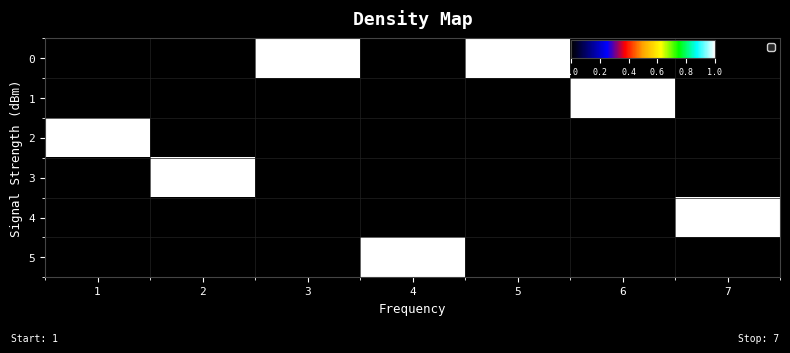

What is the spread (max minus min) of values at 3?

1